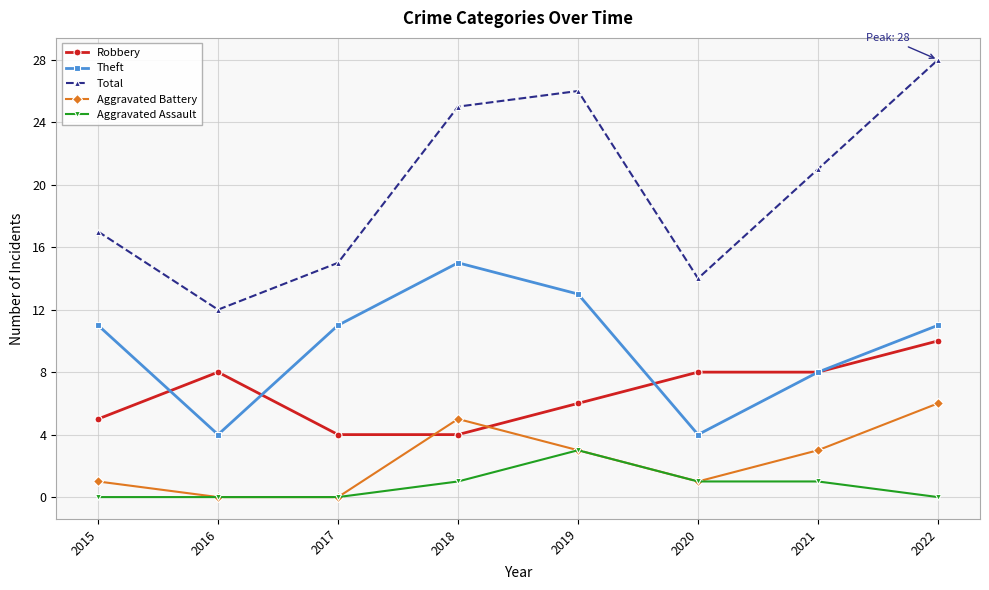

Reading left to right, transcribe all the data shown in this chart.

Robbery: 2015=5	2016=8	2017=4	2018=4	2019=6	2020=8	2021=8	2022=10
Theft: 2015=11	2016=4	2017=11	2018=15	2019=13	2020=4	2021=8	2022=11
Total: 2015=17	2016=12	2017=15	2018=25	2019=26	2020=14	2021=21	2022=28
Aggravated Battery: 2015=1	2016=0	2017=0	2018=5	2019=3	2020=1	2021=3	2022=6
Aggravated Assault: 2015=0	2016=0	2017=0	2018=1	2019=3	2020=1	2021=1	2022=0